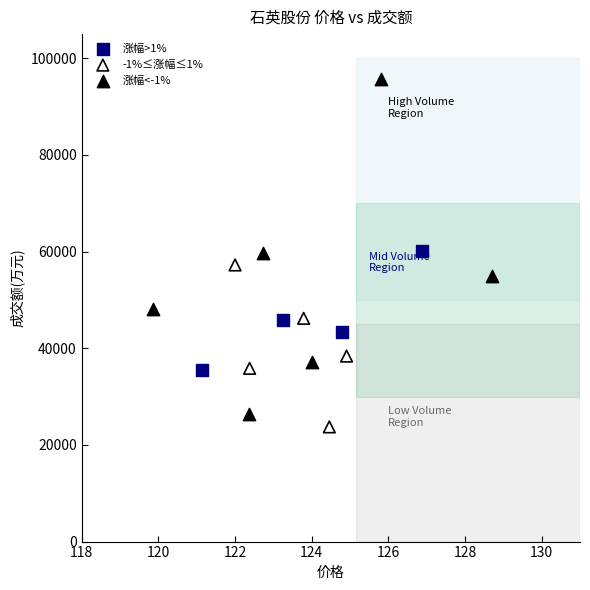

Which series contains the lowest Y value?

-1%≤涨幅≤1%